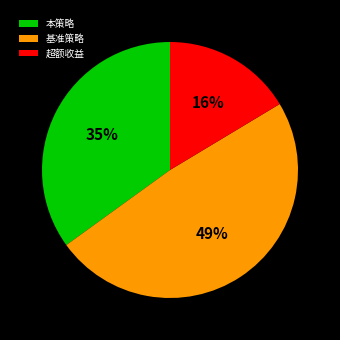

How many segments does this pie chart have?

3